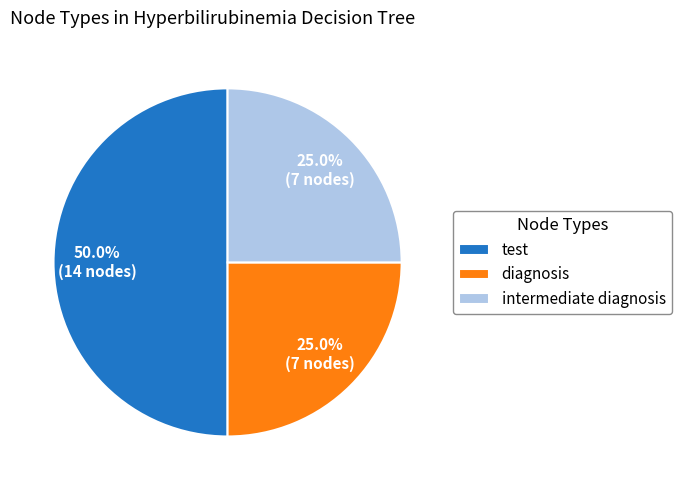

What is the ratio of the value at diagnosis to the value at intermediate diagnosis?

1.0